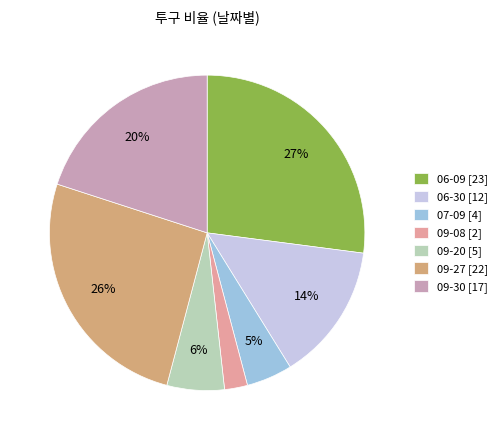

How many slices are in this pie chart?

7